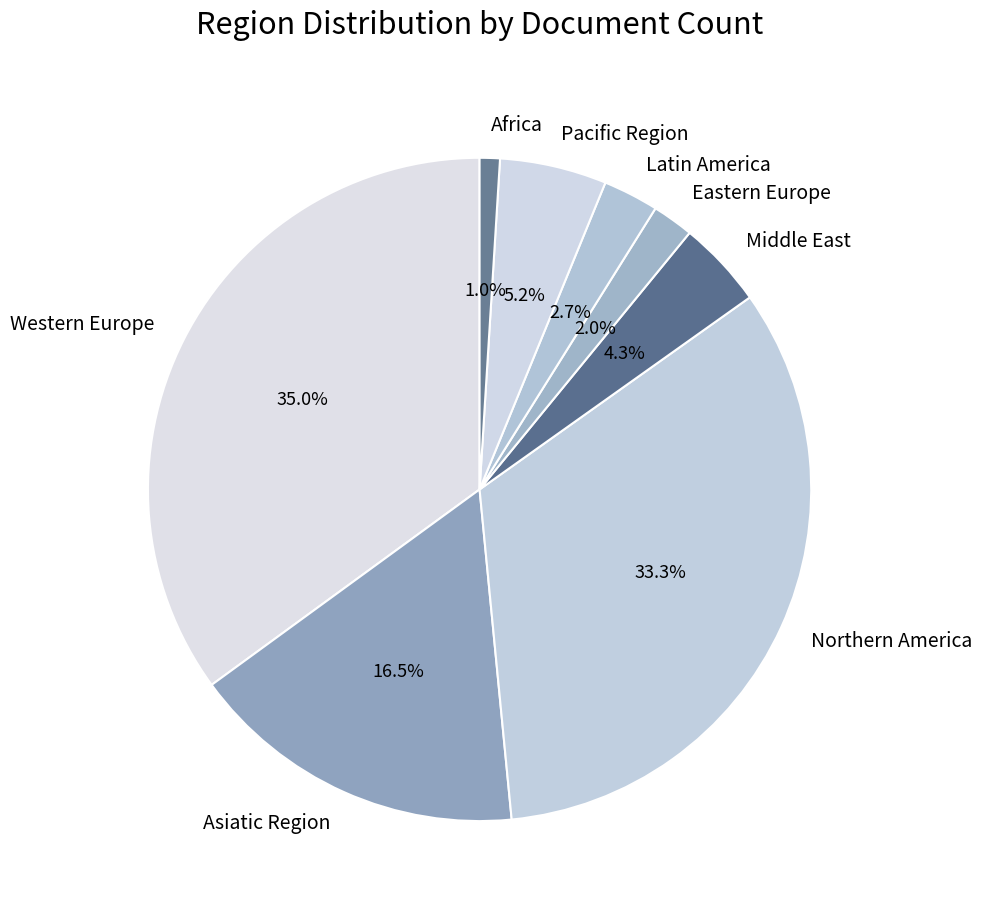

Does Western Europe account for over 50% of the chart?

No